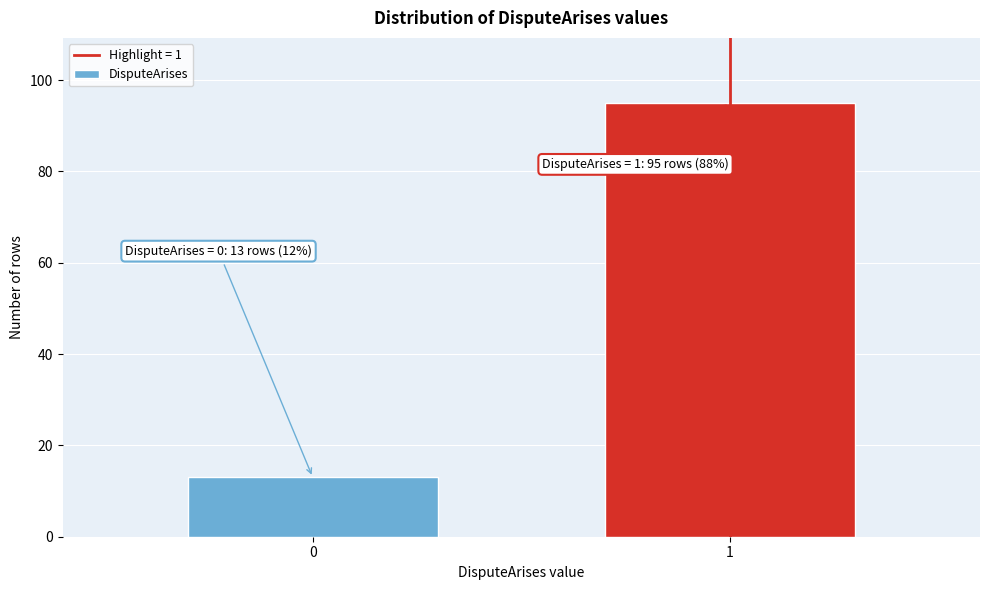

Reading left to right, what are all the values shown in this chart?

0=13	1=95